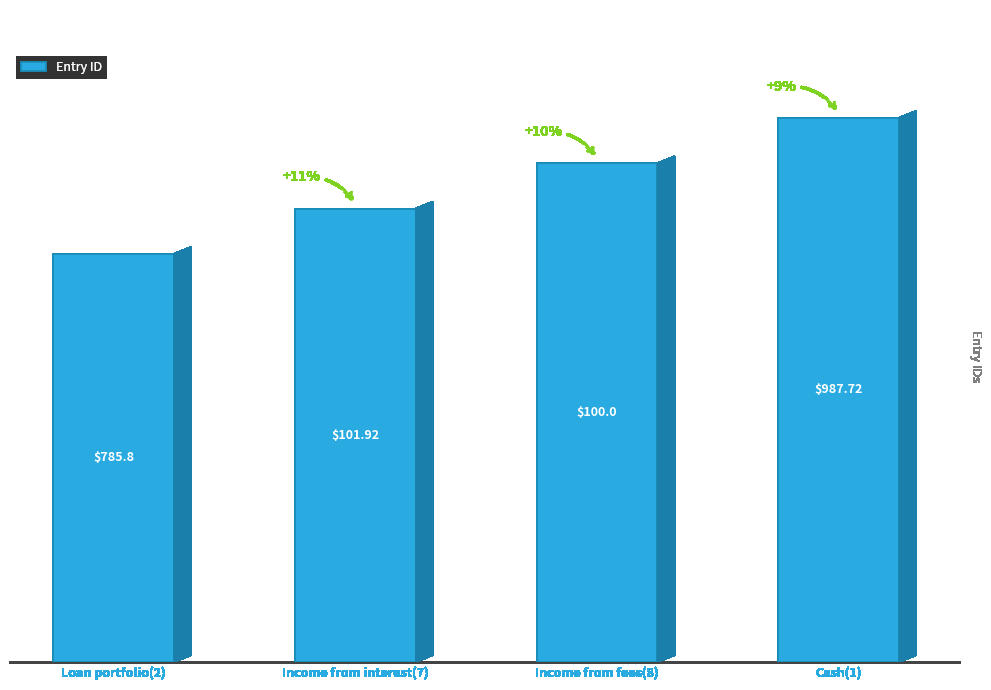

At which label is the value closest to 10?

Income from interest(7)